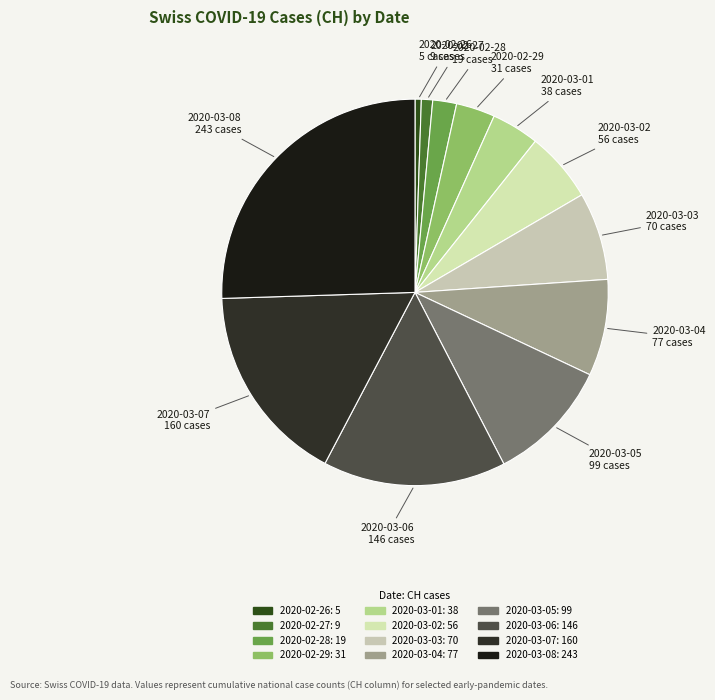

To the nearest percent, what is the difference between the largest and smallest slice percentages?

25%